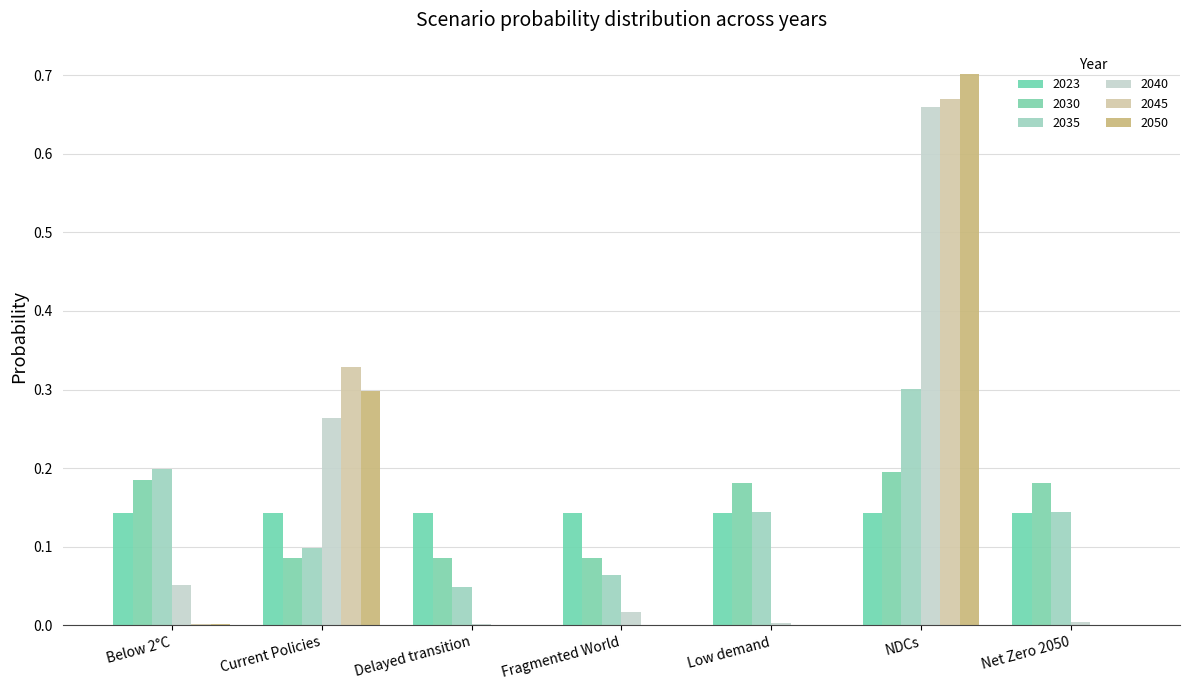

Reading left to right, what are all the values shown in this chart?

2023: Below 2°C=0.1	Current Policies=0.1	Delayed transition=0.1	Fragmented World=0.1	Low demand=0.1	NDCs=0.1	Net Zero 2050=0.1
2030: Below 2°C=0.2	Current Policies=0.1	Delayed transition=0.1	Fragmented World=0.1	Low demand=0.2	NDCs=0.2	Net Zero 2050=0.2
2035: Below 2°C=0.2	Current Policies=0.1	Delayed transition=0.0	Fragmented World=0.1	Low demand=0.1	NDCs=0.3	Net Zero 2050=0.1
2040: Below 2°C=0.1	Current Policies=0.3	Delayed transition=0.0	Fragmented World=0.0	Low demand=0.0	NDCs=0.7	Net Zero 2050=0.0
2045: Below 2°C=0.0	Current Policies=0.3	Delayed transition=0.0	Fragmented World=0.0	Low demand=0.0	NDCs=0.7	Net Zero 2050=0.0
2050: Below 2°C=0.0	Current Policies=0.3	Delayed transition=0.0	Fragmented World=0.0	Low demand=0.0	NDCs=0.7	Net Zero 2050=0.0